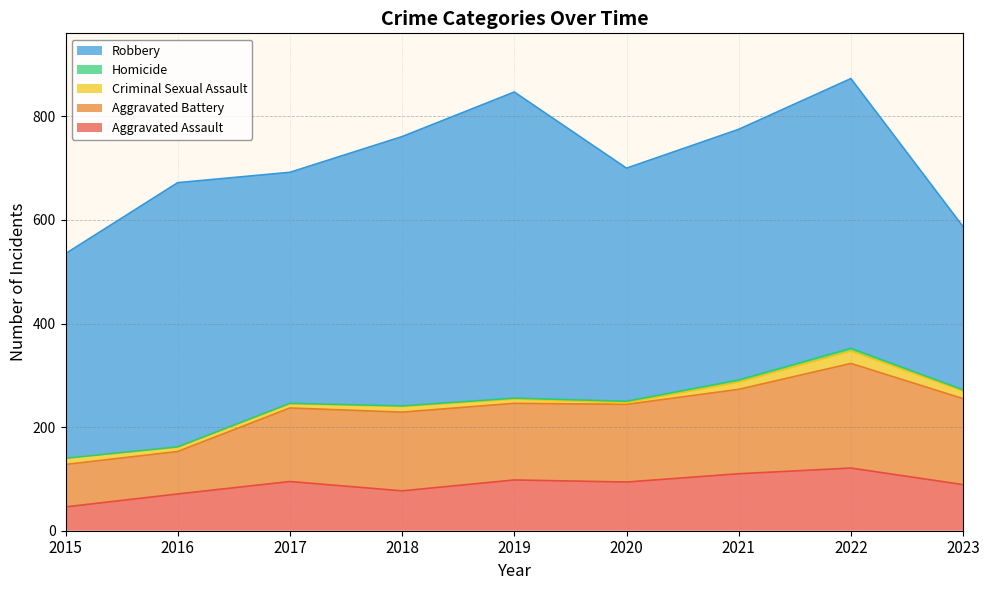

True or false: Aggravated Assault and Robbery intersect in this chart.

False